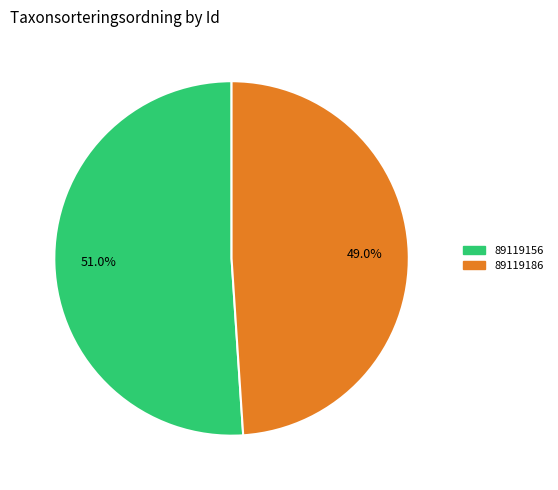

What percentage is NOT represented by 89119186?

51.0%